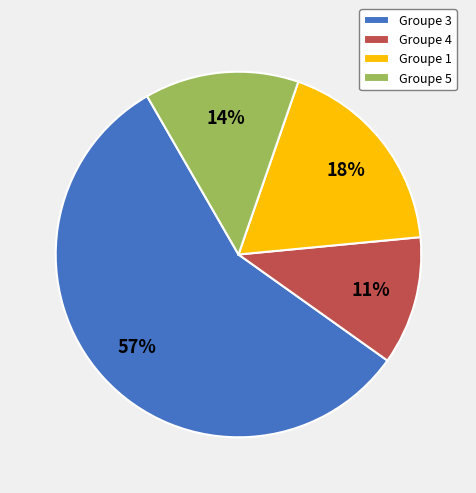

The Groupe 4 slice represents 19% of the pie. True or false?

False